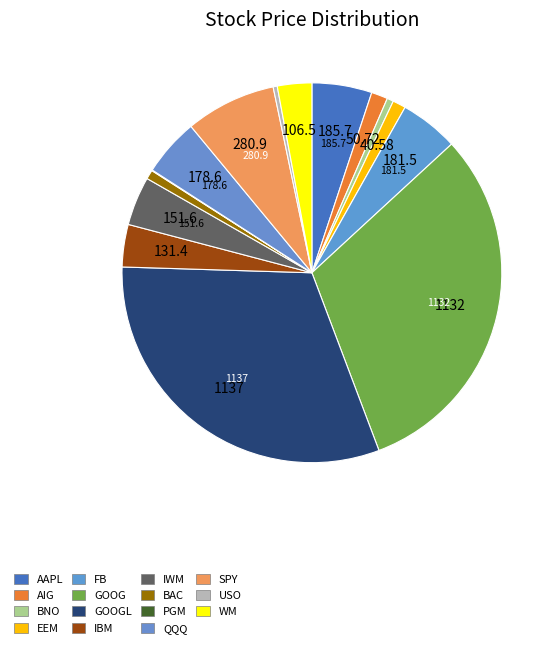

Which category has the biggest portion of the pie?

GOOGL